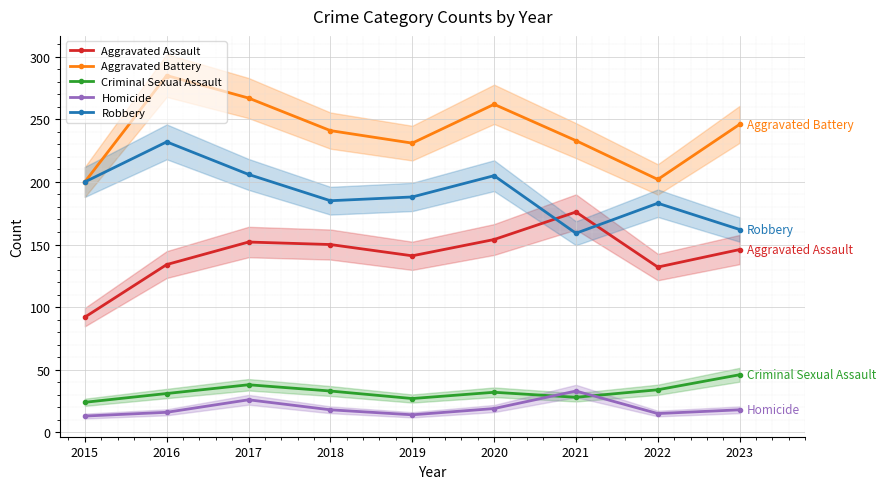

Rank the categories by Aggravated Battery value from highest to lowest.

2016, 2017, 2020, 2023, 2018, 2021, 2019, 2022, 2015